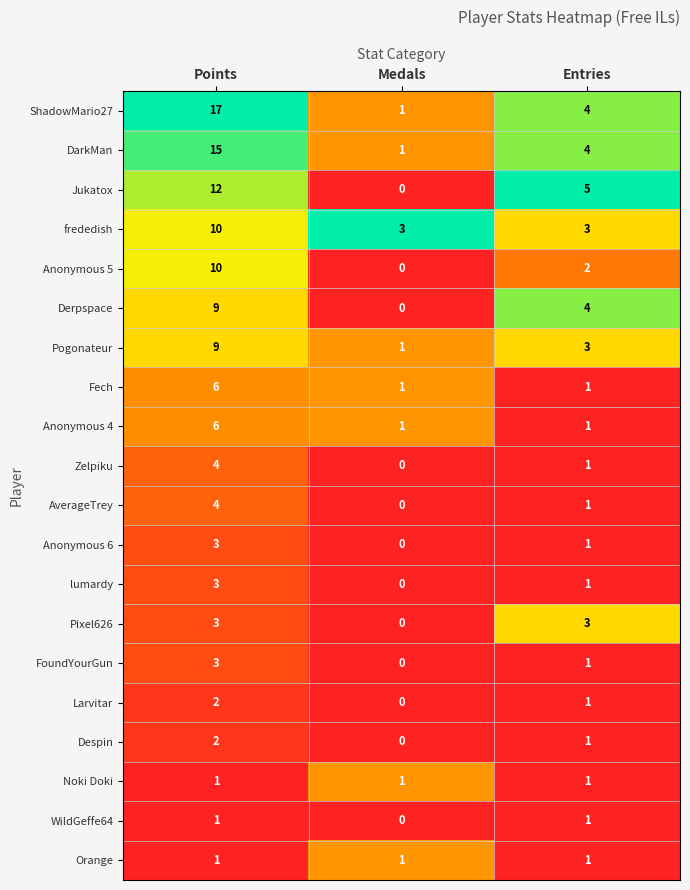

Is it true that Despin equals 2 at Entries?

False